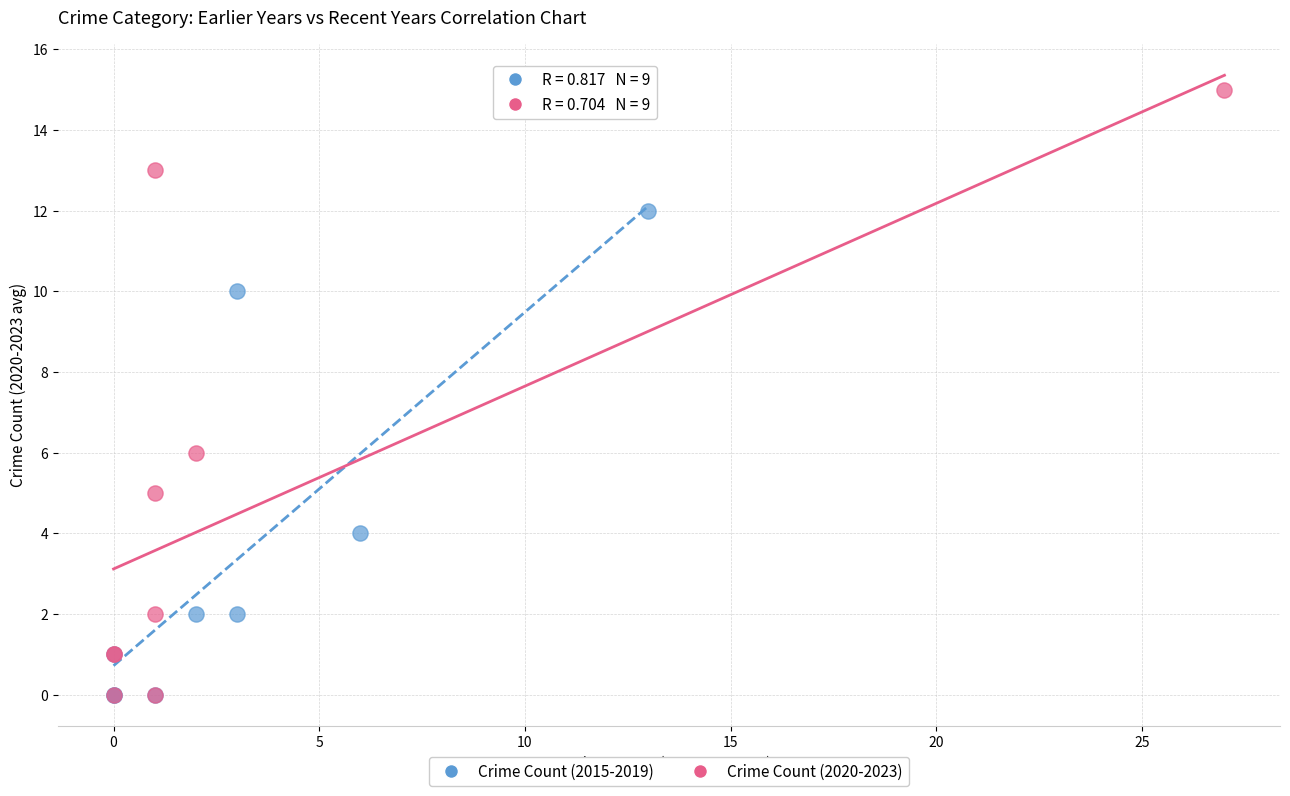

Which series has the widest spread of Y values?

Crime Count (2020-2023)